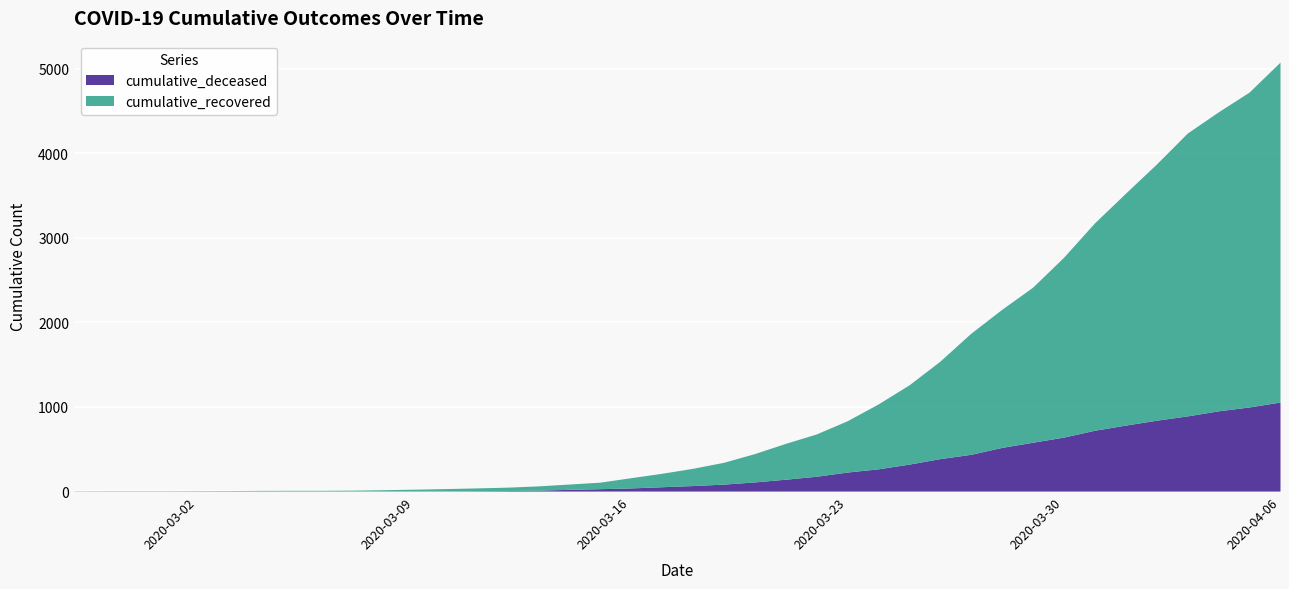

Read the cumulative_recovered value at 2020-04-02.

3034